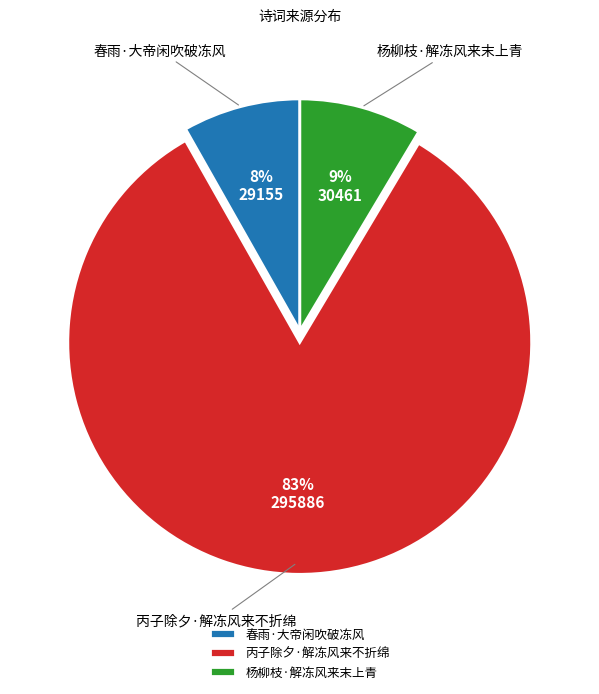

Does 春雨·大帝闲吹破冻风 account for over 50% of the chart?

No